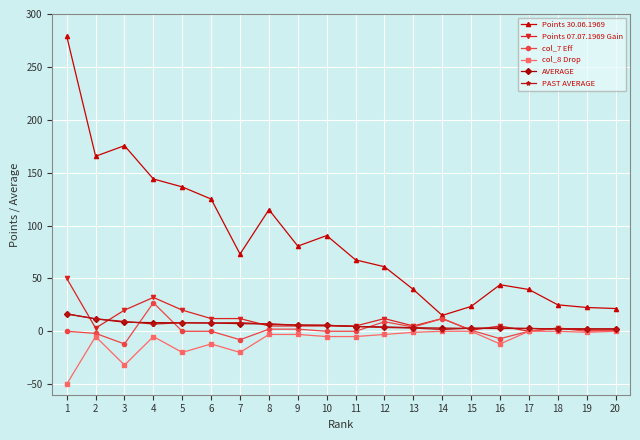

How many categories are shown in the chart?

20